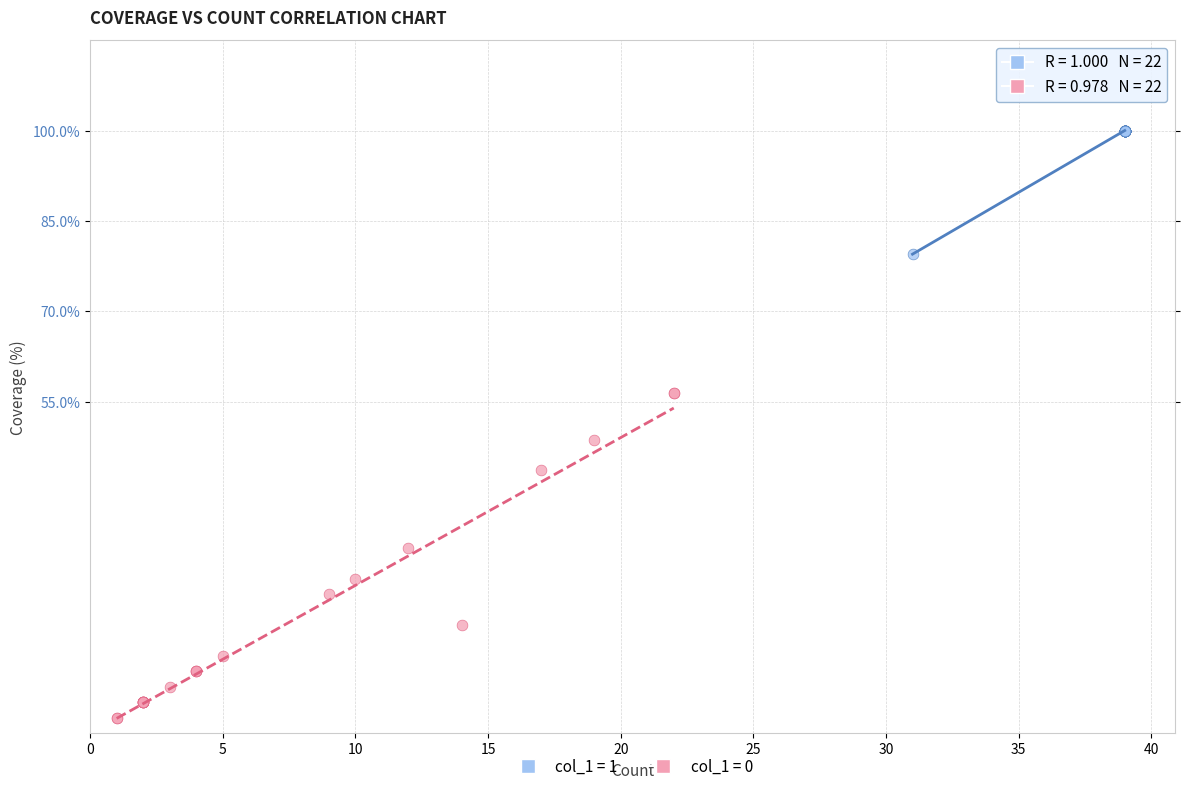

Which series has the widest spread of Y values?

col_1 = 0